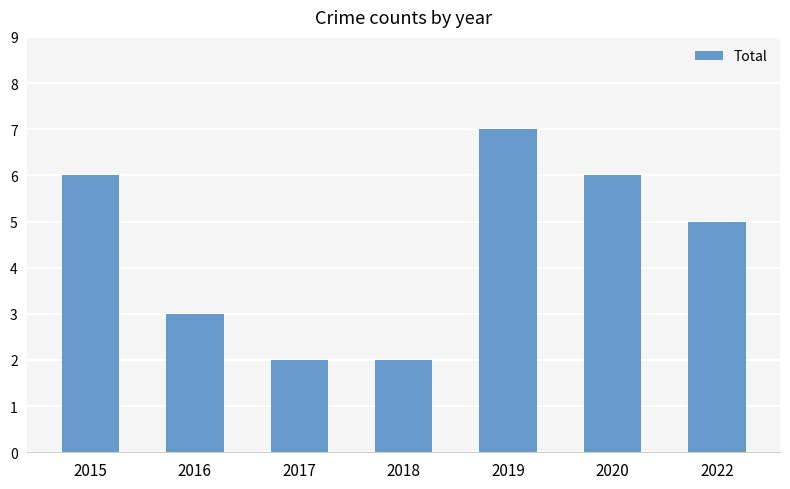

What value does the data have at 2019?

7